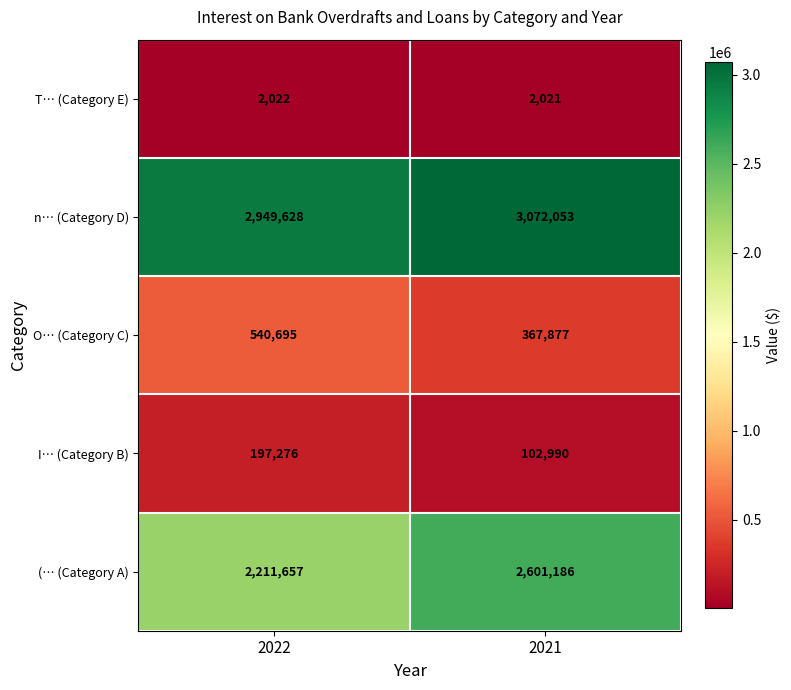

True or false: I… (Category B) has a value of 197276 at 2022.

True